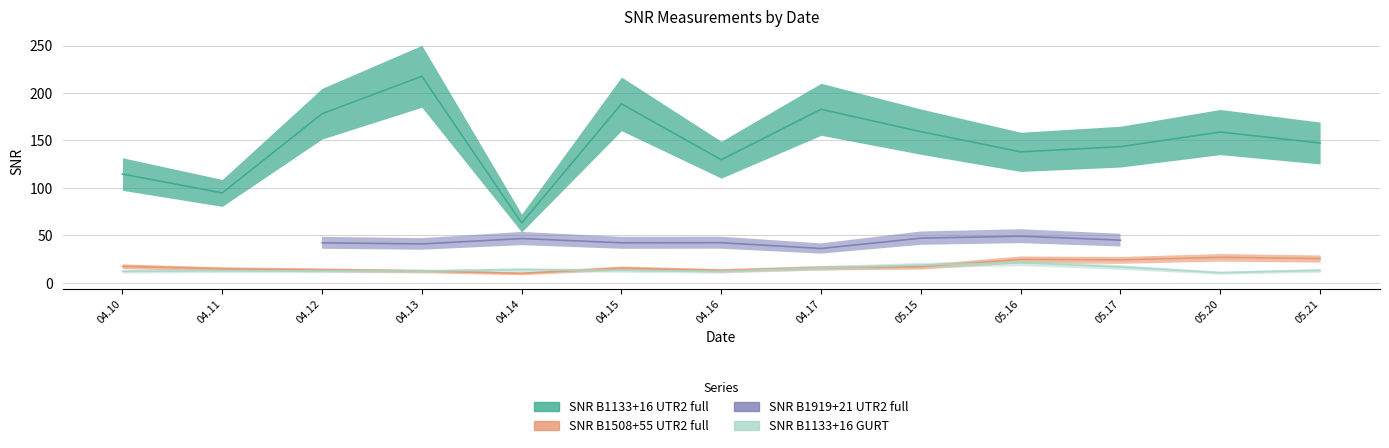

Read the SNR B1508+55 UTR2 full value at 04.17.

15.7